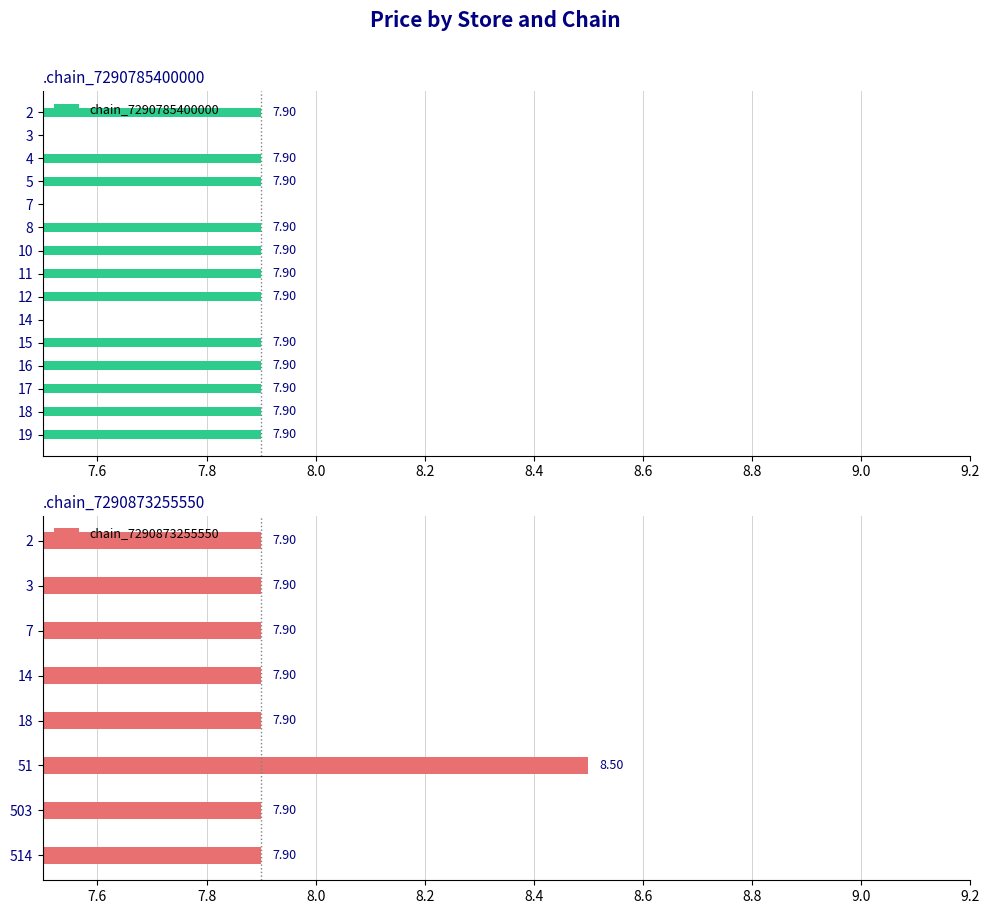

List the series in order of their peak value, highest first.

chain_7290873255550, chain_7290785400000